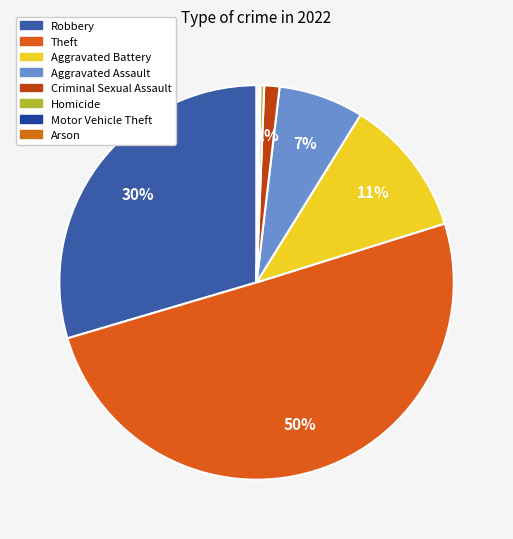

To the nearest percent, what percentage of the pie is Aggravated Assault?

7%